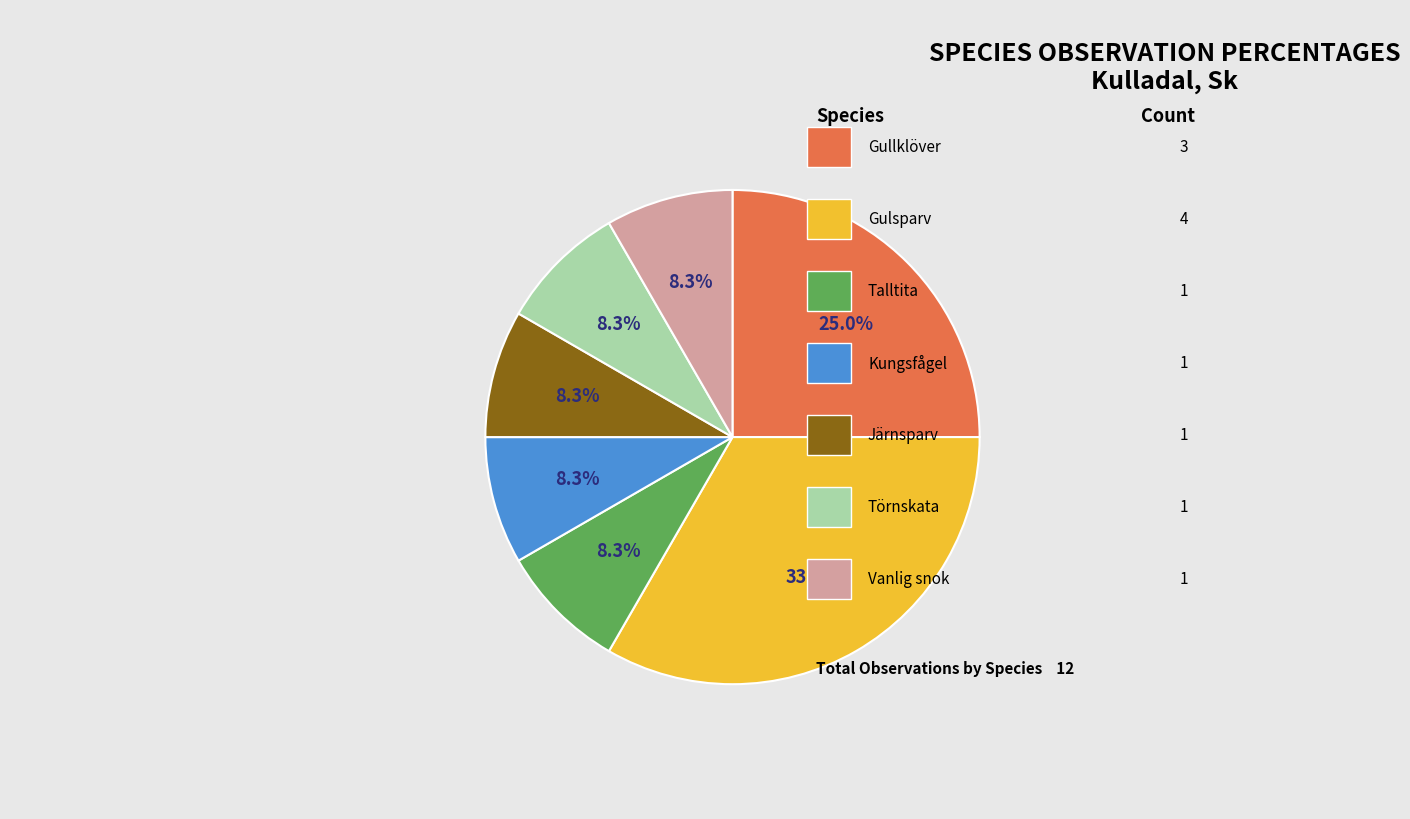

Does any single category account for the majority?

No